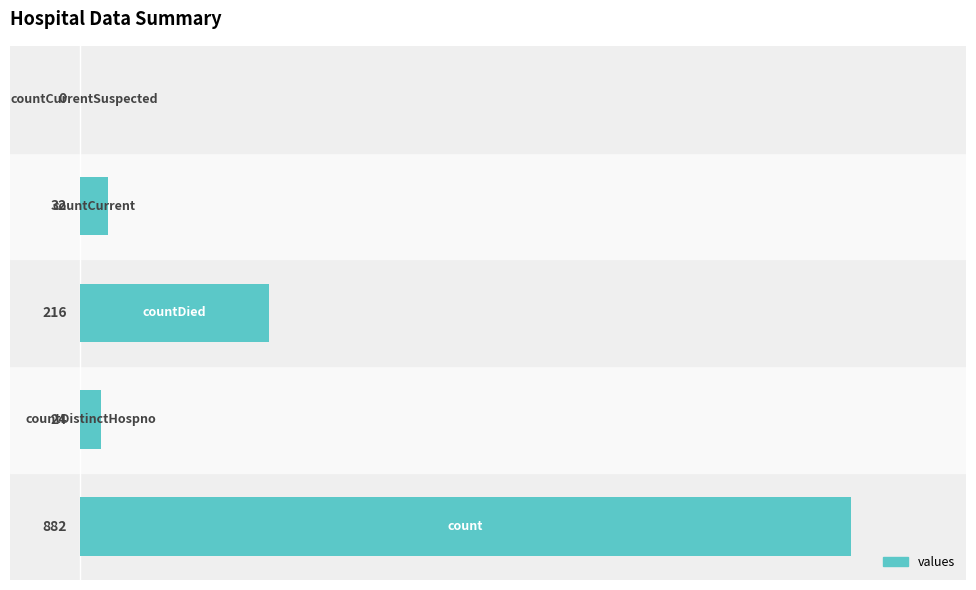

What is the maximum value shown in the chart?

882